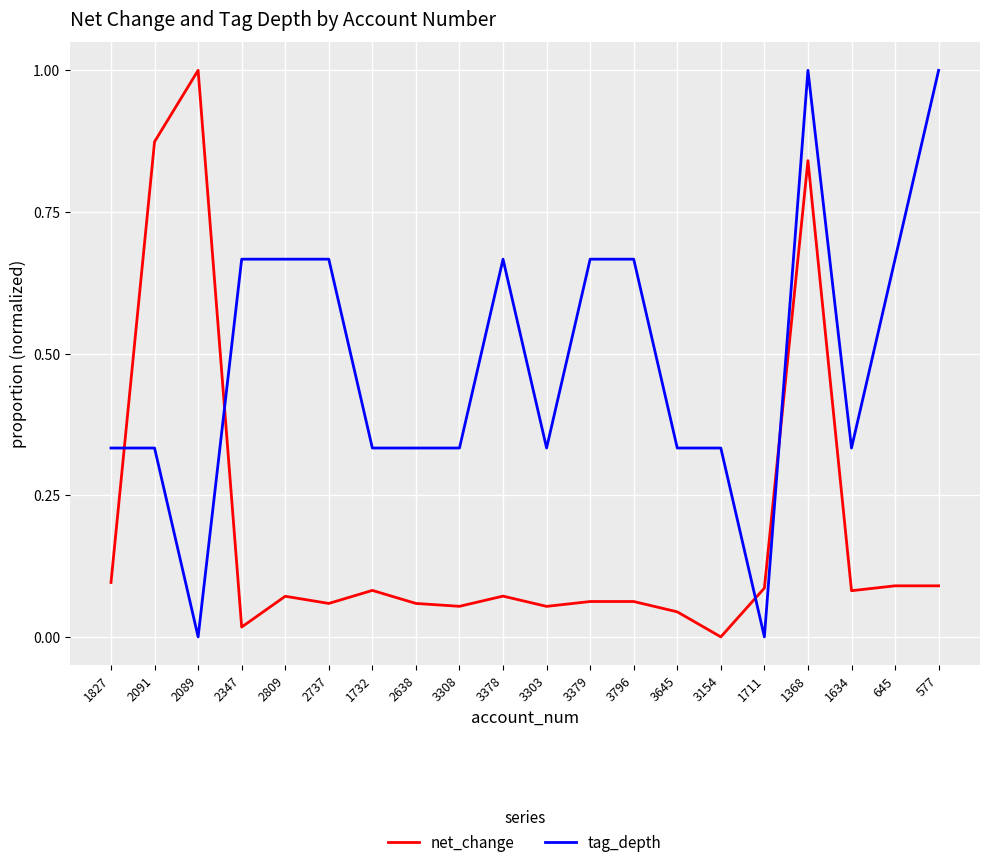

Which series changed the most between 1732 and 3796?

tag_depth